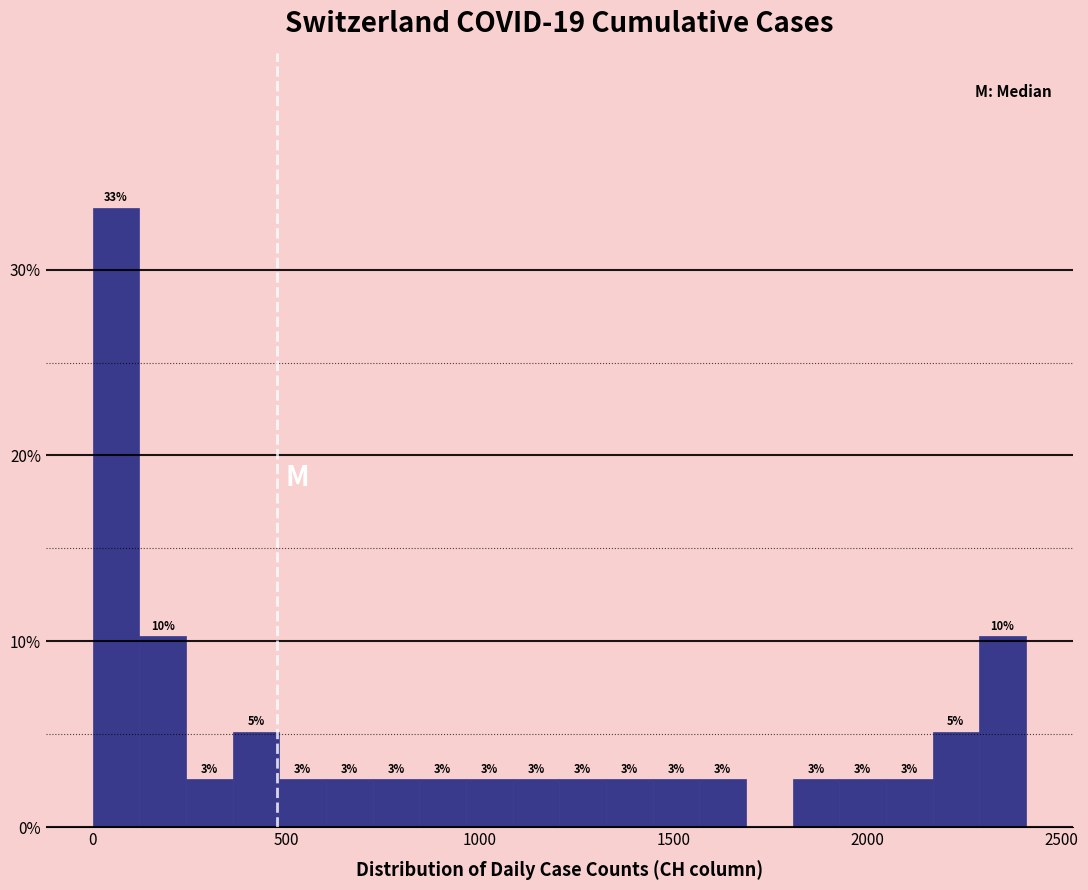

Around what value on the x-axis is the tallest bar? Give the approximate position of its centre, as read against the axis.

50